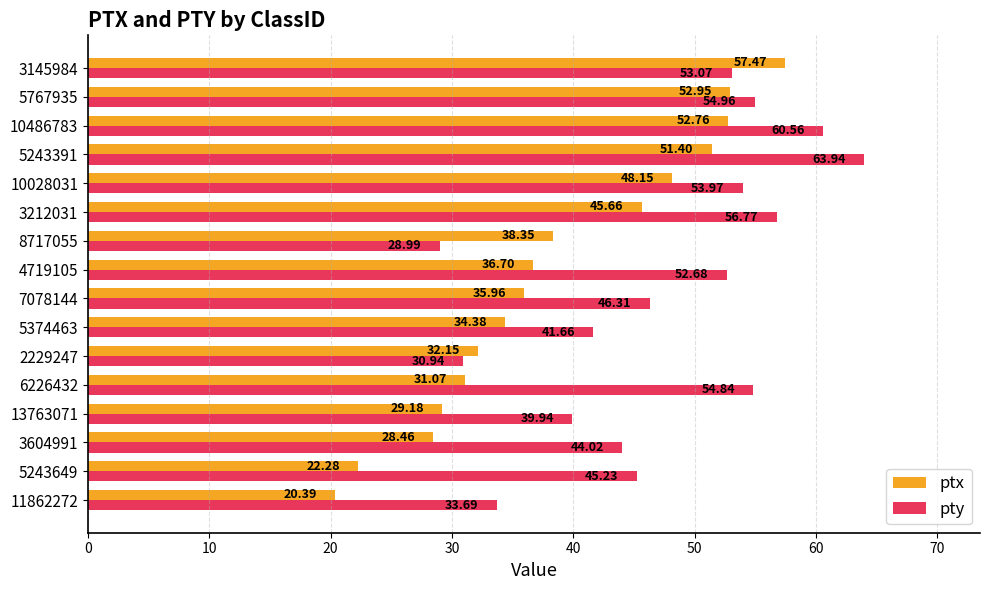

Rank the categories by ptx value from lowest to highest.

11862272, 5243649, 3604991, 13763071, 6226432, 2229247, 5374463, 7078144, 4719105, 8717055, 3212031, 10028031, 5243391, 10486783, 5767935, 3145984